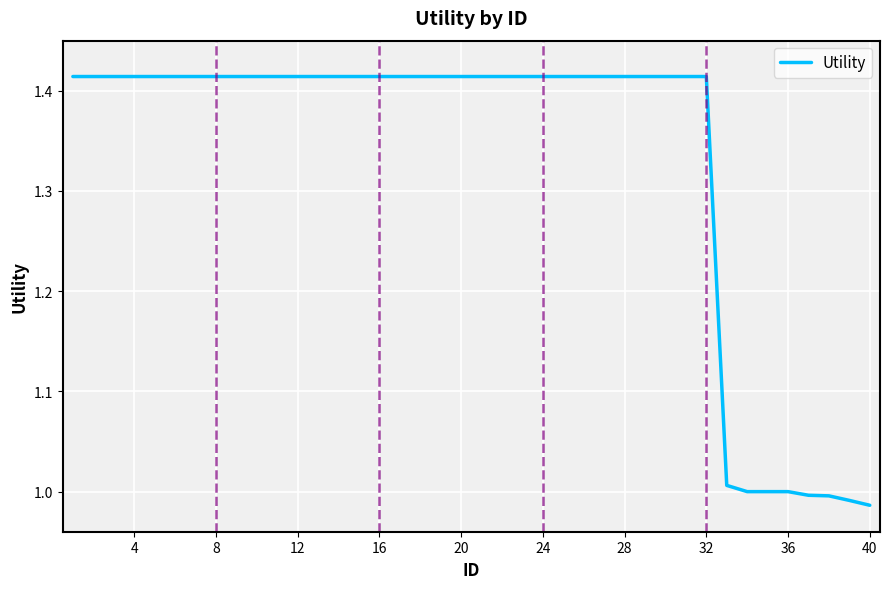

What is the difference between the maximum and minimum values?

0.4